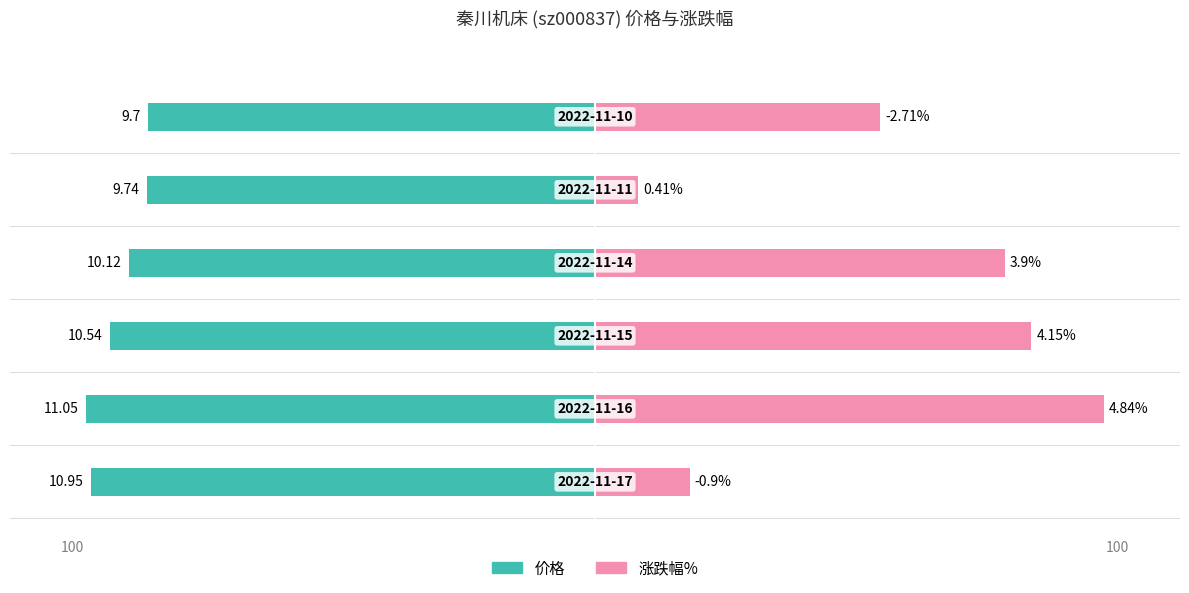

Between 3 and 2, which is larger?

3